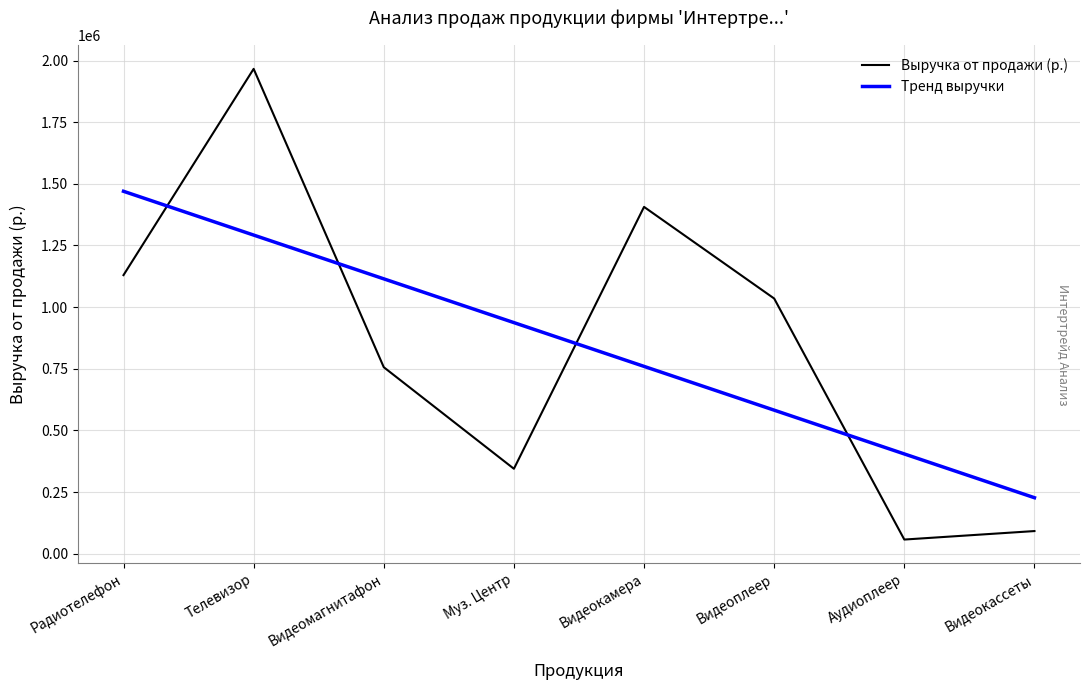

Reading right to left, what are all the values shown in this chart?

Выручка от продажи (р.): Видеокассеты=91560.0	Аудиоплеер=57150.0	Видеоплеер=1034880.0	Видеокамера=1406580.0	Муз. Центр=344250.0	Видеомагнитафон=756250.0	Телевизор=1966500.0	Радиотелефон=1129800.0
Тренд выручки: Видеокассеты=226862.5	Аудиоплеер=404436.4	Видеоплеер=582010.4	Видеокамера=759584.3	Муз. Центр=937158.2	Видеомагнитафон=1114732.1	Телевизор=1292306.1	Радиотелефон=1469880.0